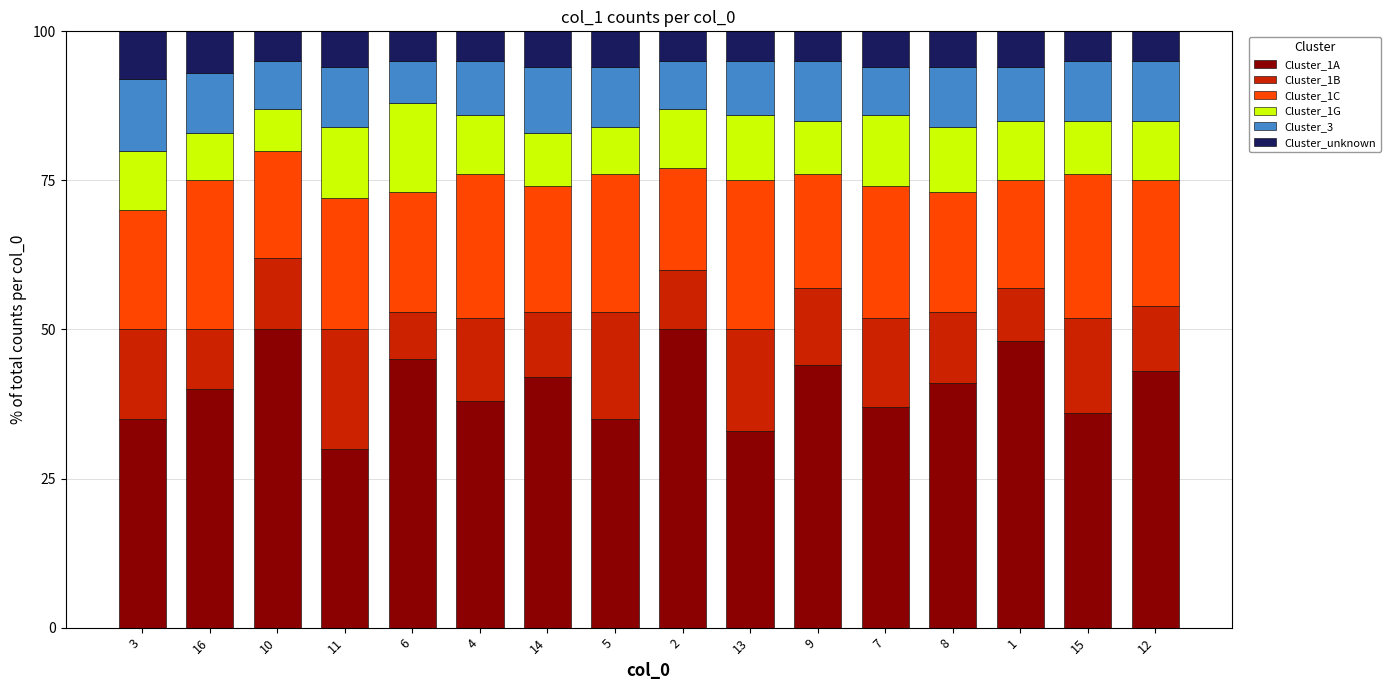

The Cluster_1A series shows 19 at 2. True or false?

False